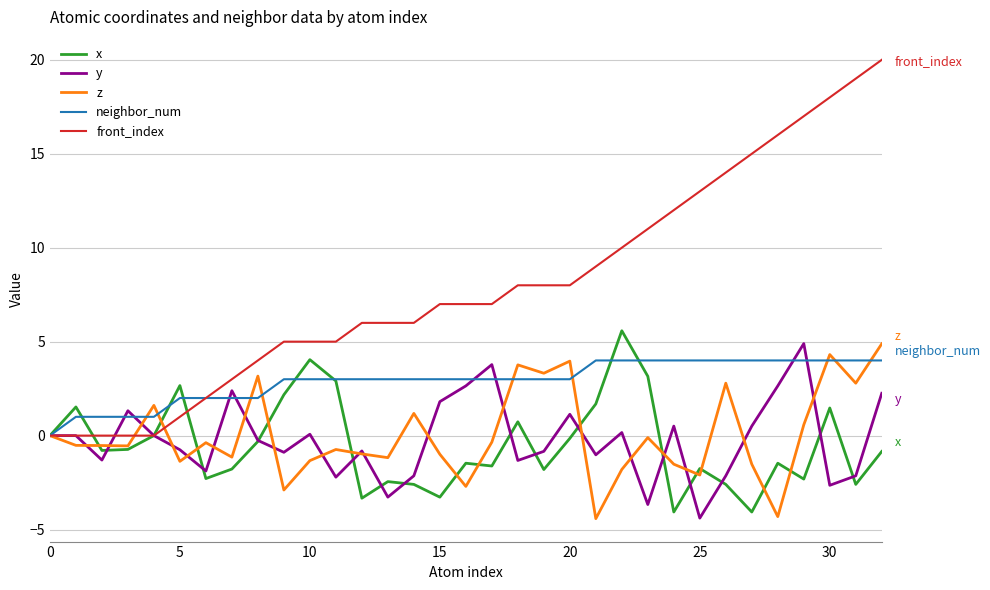

Which series has the widest spread of values?

front_index